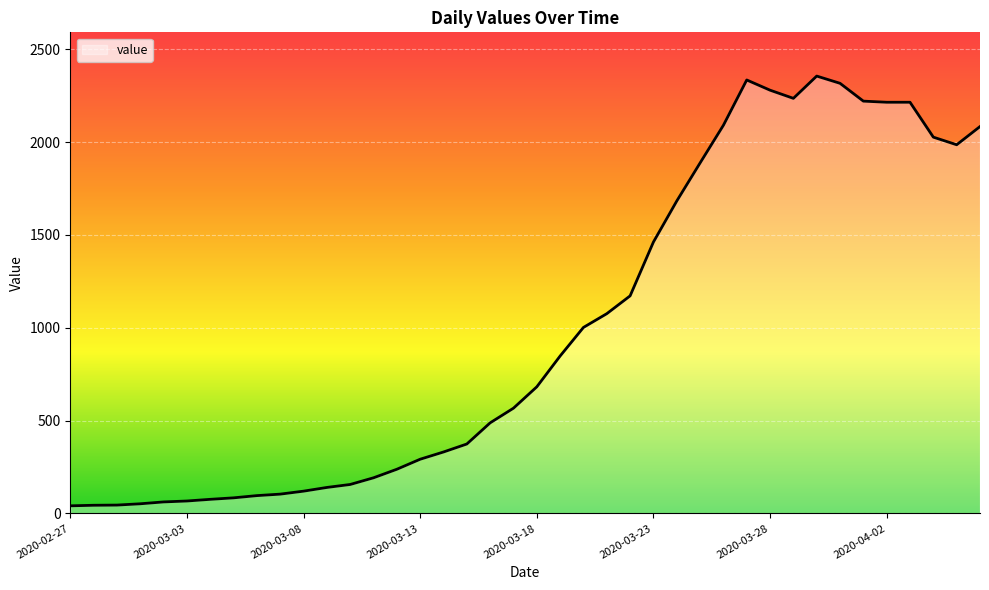

What is the difference between the maximum and minimum values?

2315